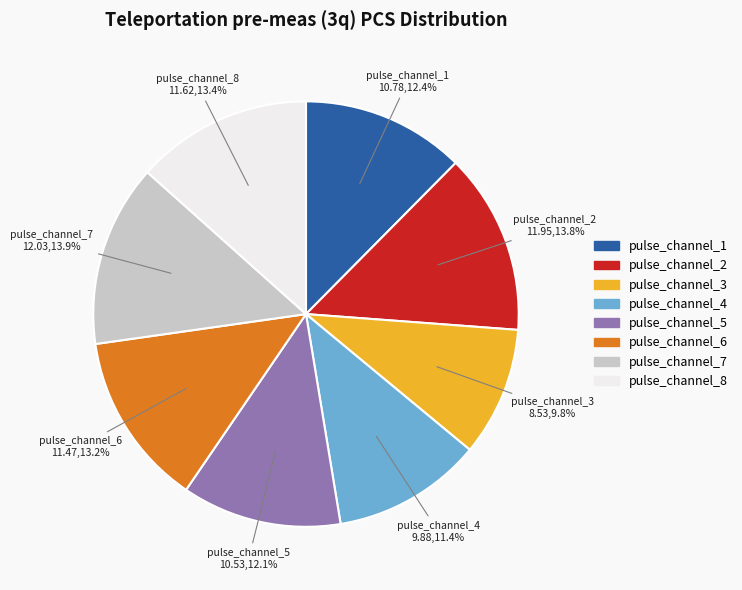

How many slices are in this pie chart?

8